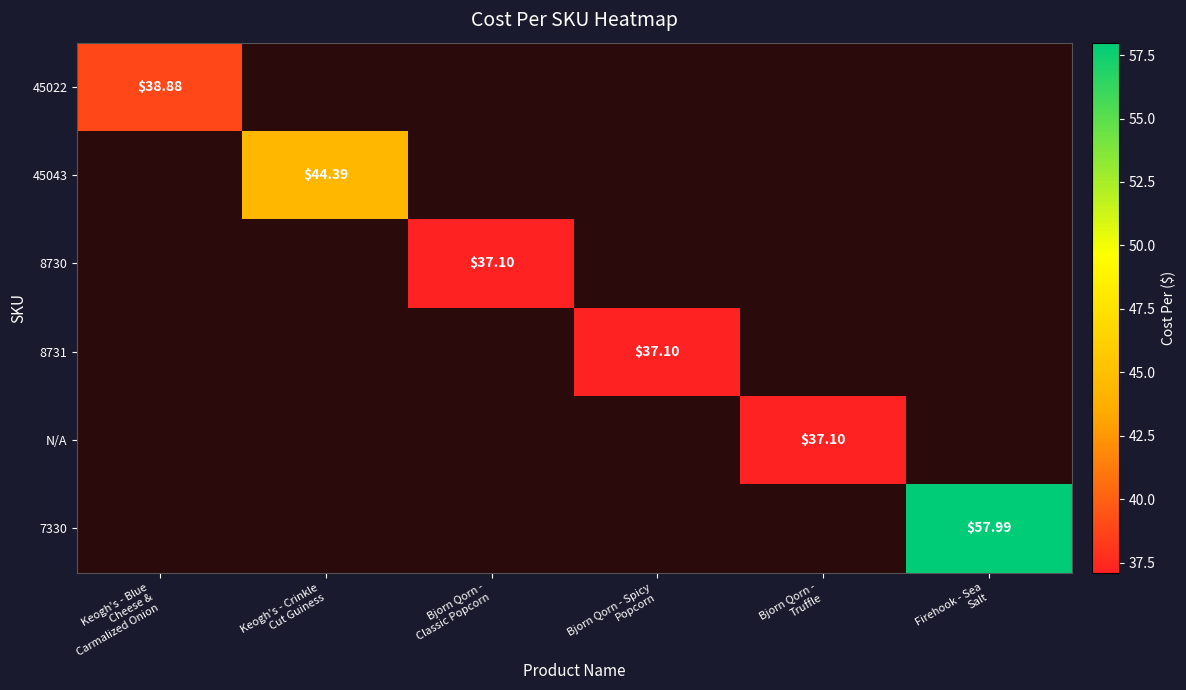

What is the greatest value displayed?

58.0